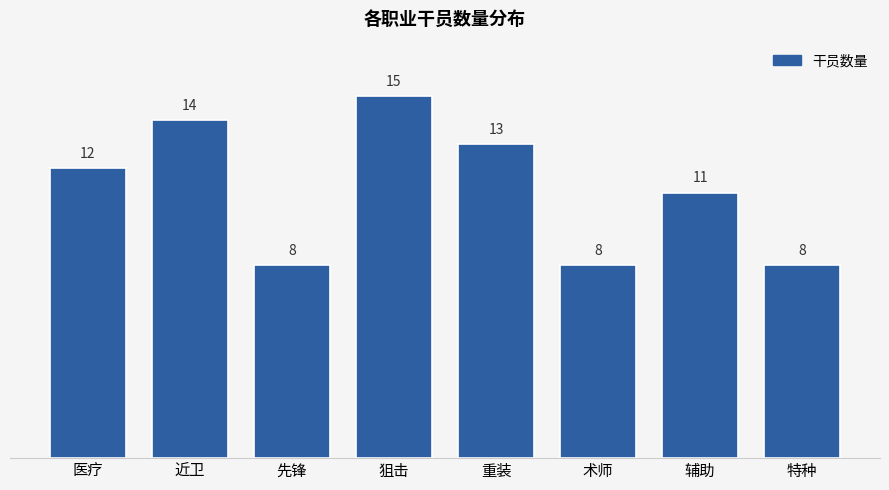

True or false: the data shows 8 at 特种.

True